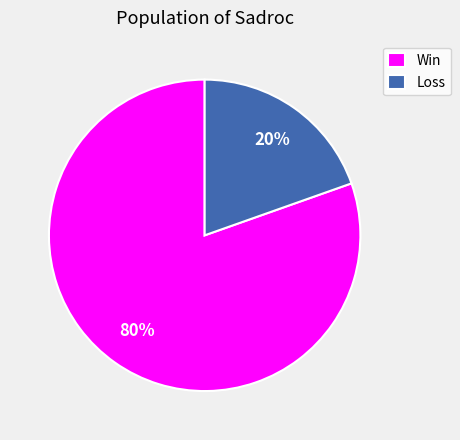

Between Loss and Win, which is larger?

Win